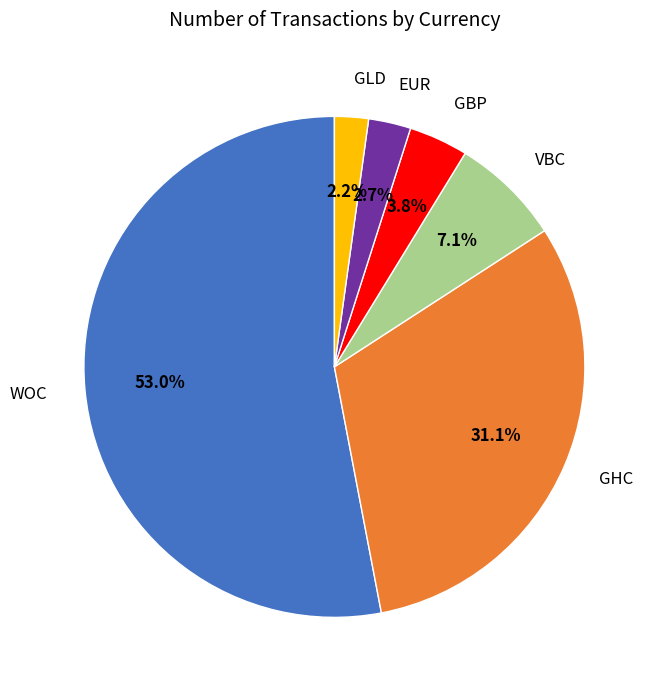

The VBC slice represents 7% of the pie. True or false?

True